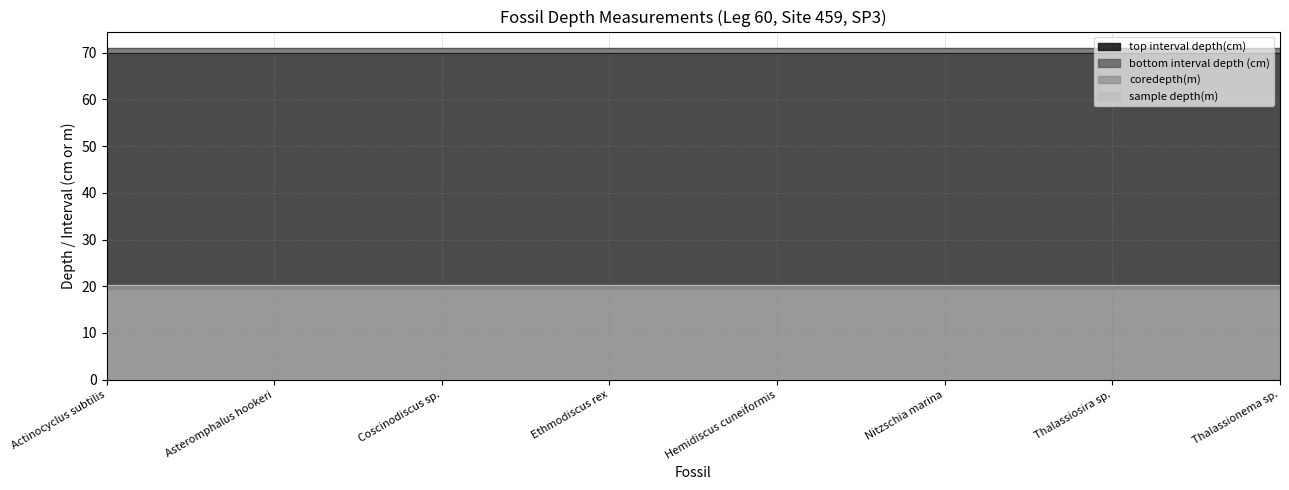

How many series are shown in this chart?

4